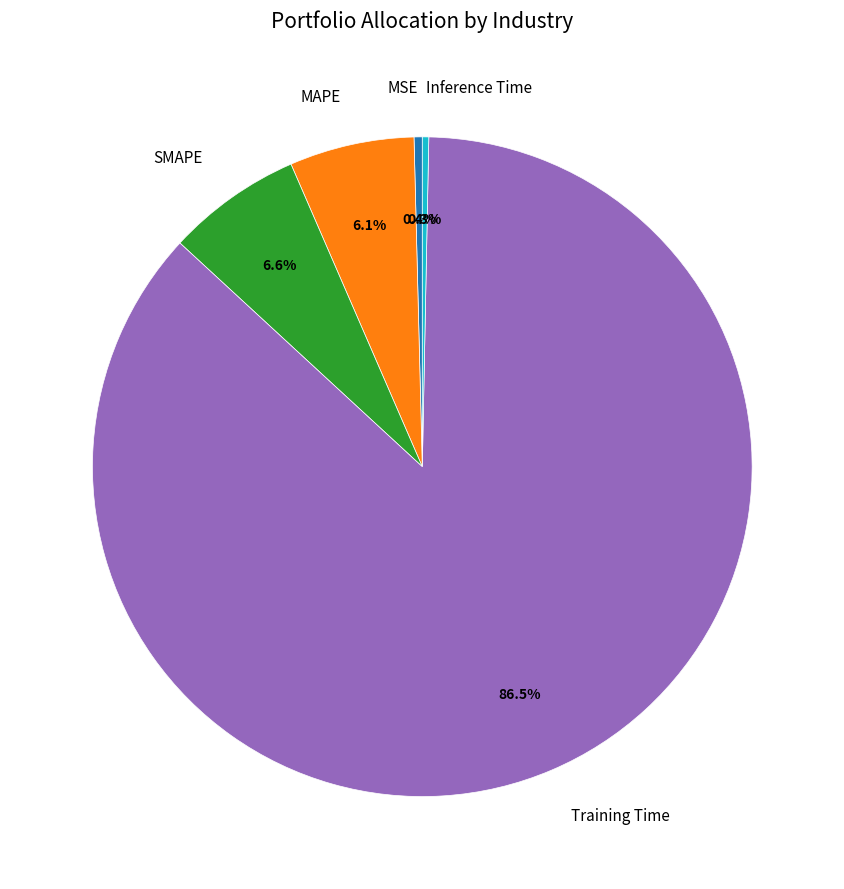

Which has a higher value, SMAPE or Training Time?

Training Time